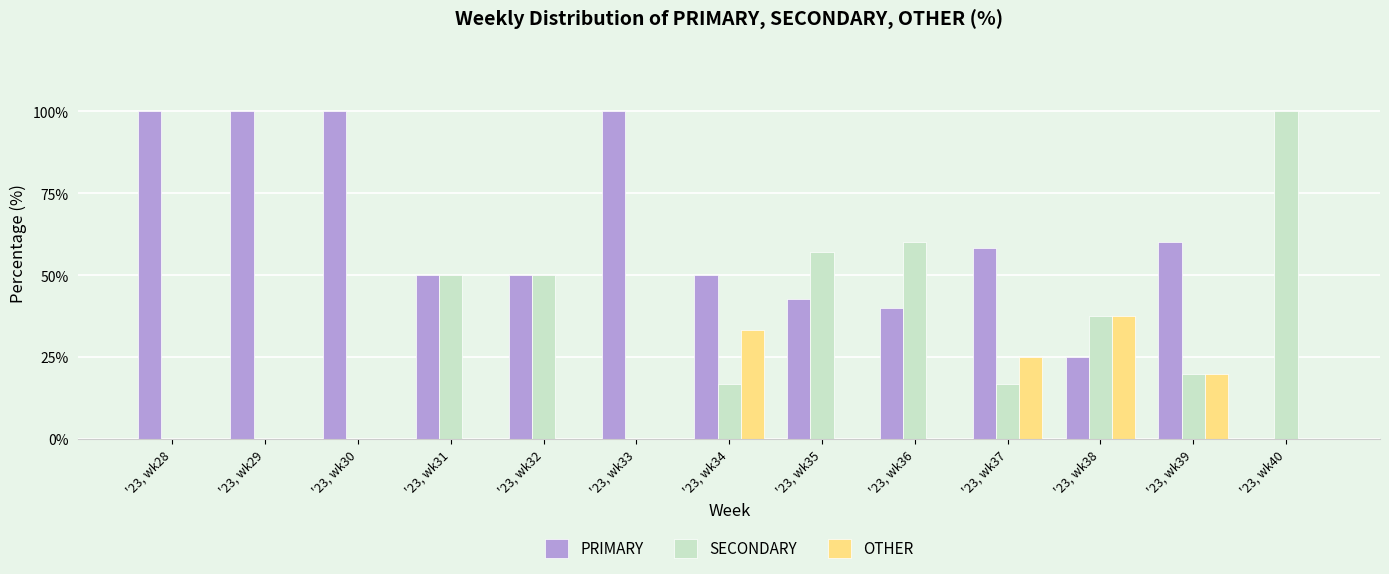

Is the value of OTHER at '23, wk28 greater than the value of PRIMARY at '23, wk29?

No